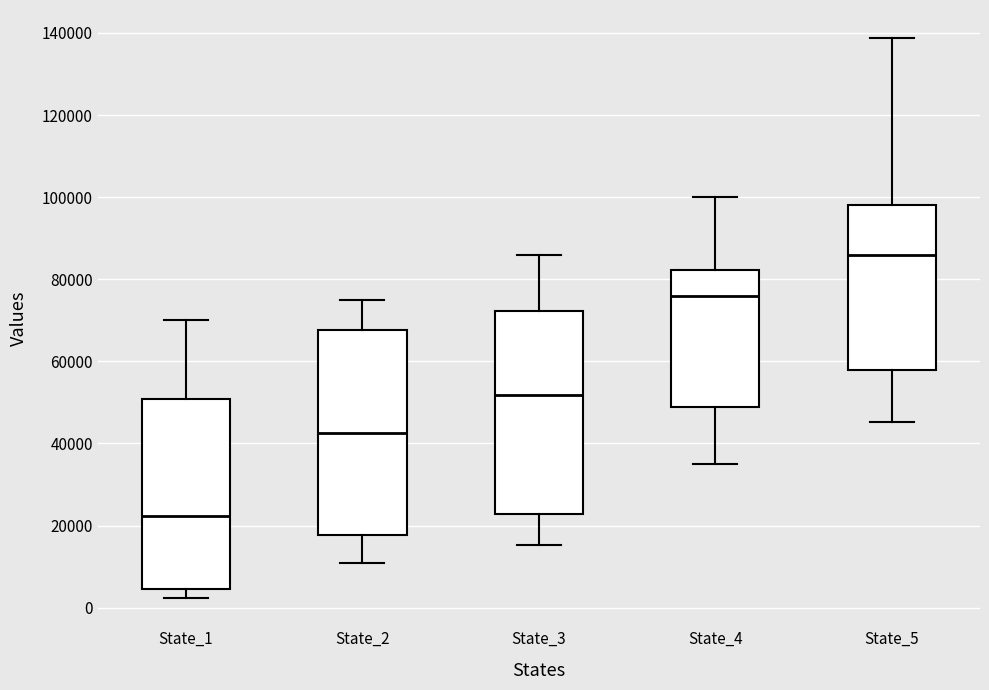

Reading left to right, read every box against the y-axis: the position of its median line, the range the box covers, and the ends of its whiskers. The values are not printed on the chart, so give them approximately, as read against the axis.

State_1: median 22000, box 4000 to 50000, whiskers 2000 to 70000
State_2: median 42000, box 18000 to 68000, whiskers 12000 to 74000
State_3: median 52000, box 22000 to 72000, whiskers 16000 to 86000
State_4: median 76000, box 48000 to 82000, whiskers 36000 to 100000
State_5: median 86000, box 58000 to 98000, whiskers 46000 to 138000